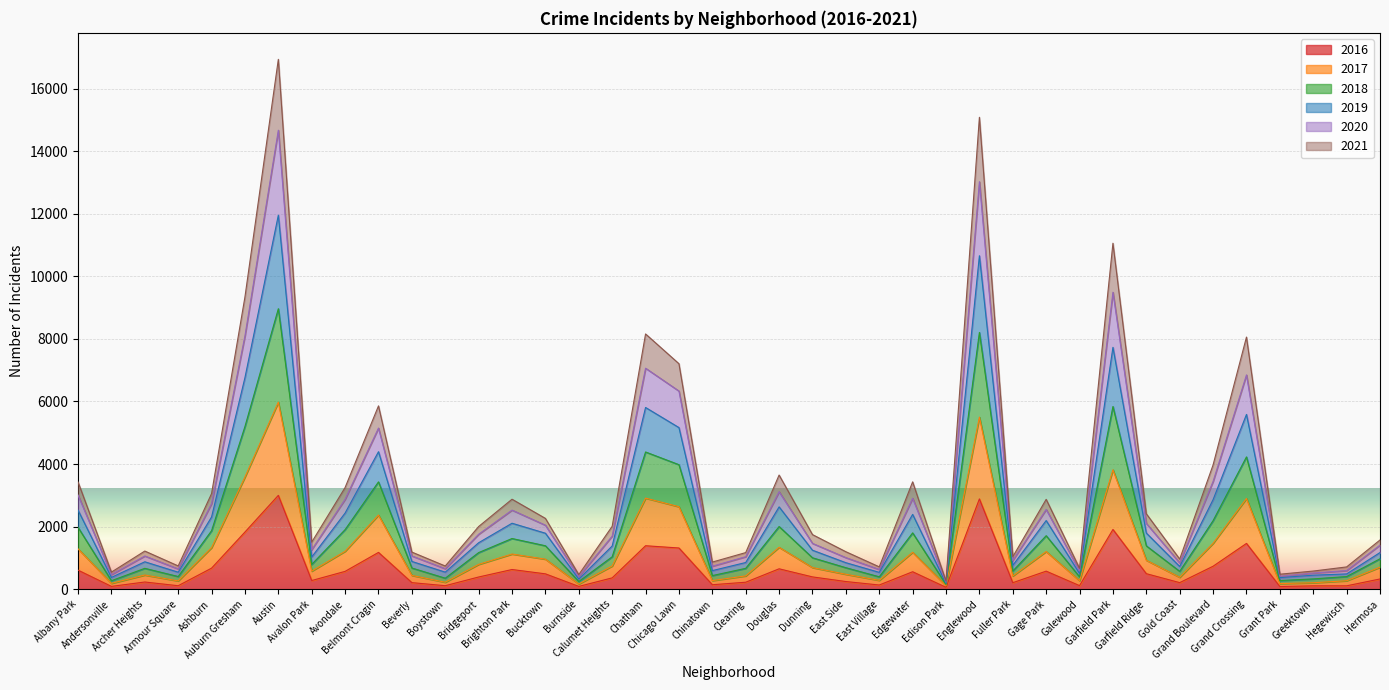

True or false: 2021 and 2017 intersect in this chart.

False